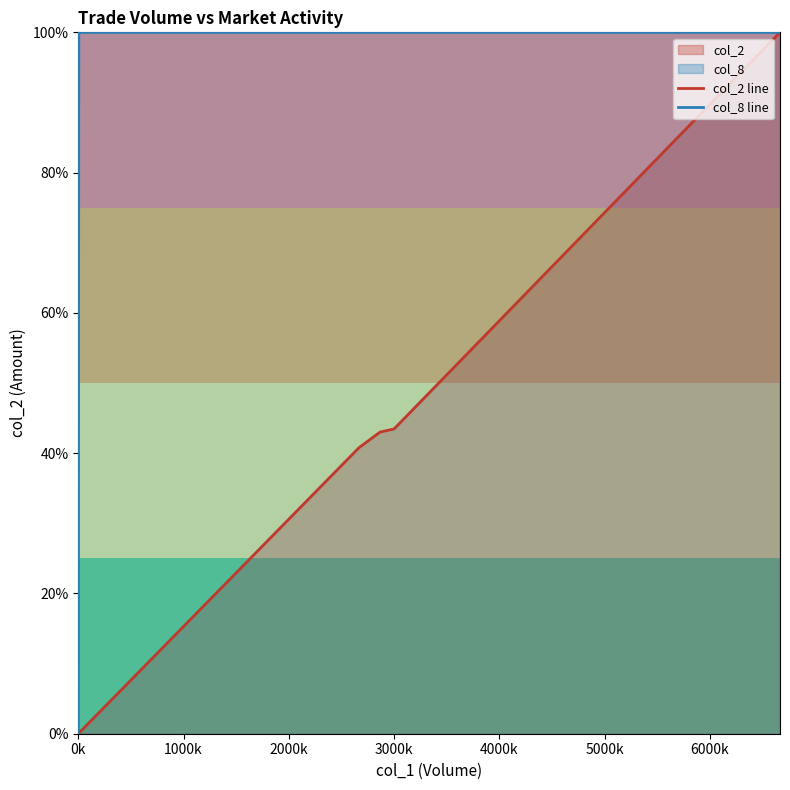

Reading right to left, extract all data points from this chart.

col_2 line: 100.0	43.5	43.0	40.8	0.1	0.0	0.0	0.0	0.0	0.0	0.0	0.0	0.0	0.0	0.0	0.0	0.0	0.0	0.0	0.0
col_8 line: 100.0	100.0	100.0	100.0	100.0	0.0	0.0	0.0	0.0	0.0	0.0	0.0	0.0	0.0	0.0	0.0	0.0	0.0	0.0	0.0